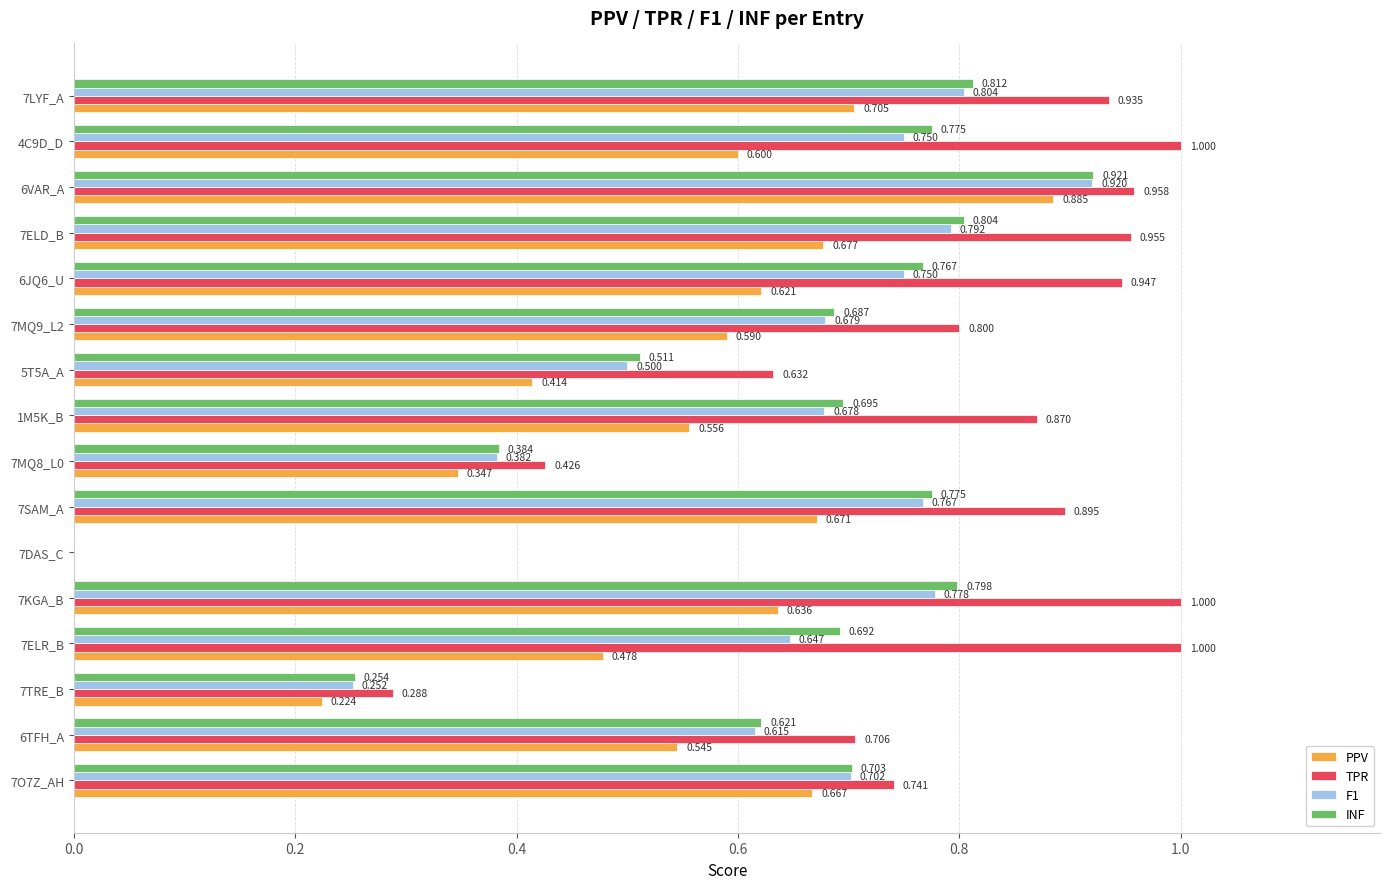

Which series changed the most between 7O7Z_AH and 7LYF_A?

TPR